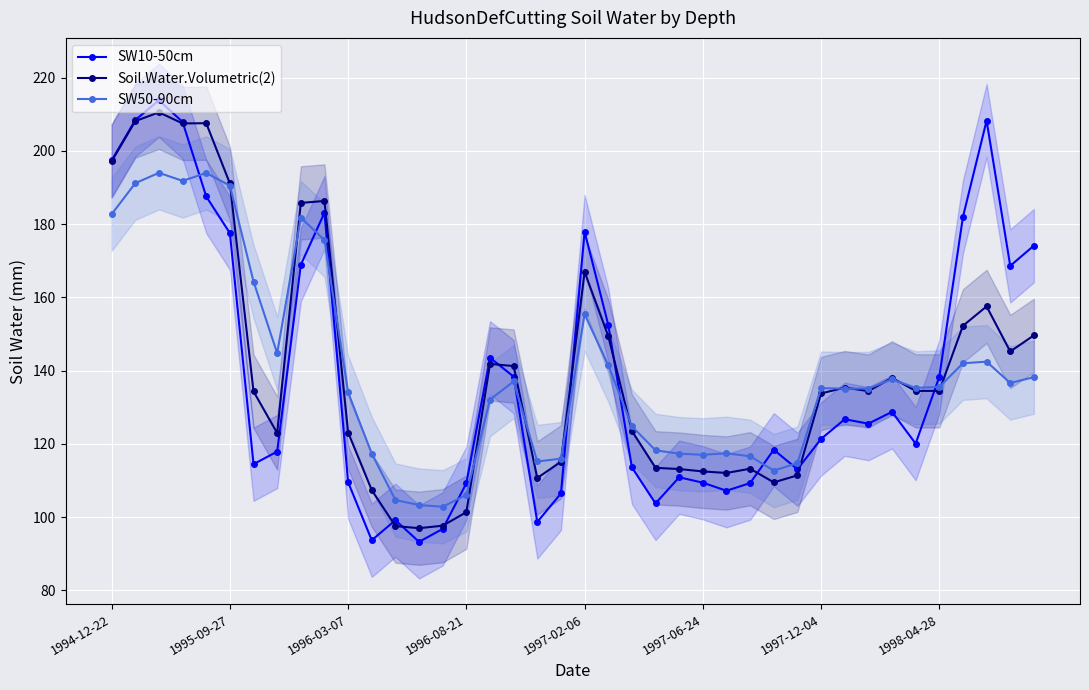

What is the lowest value of the Soil.Water.Volumetric(2) series?

97.0